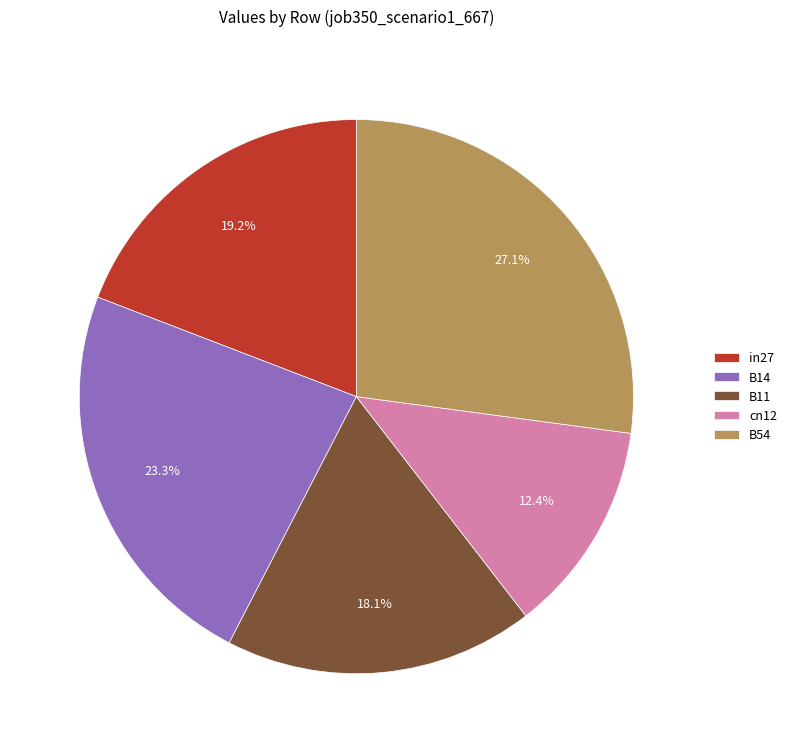

Combined, what portion of the pie is cn12 and in27?

31.6%